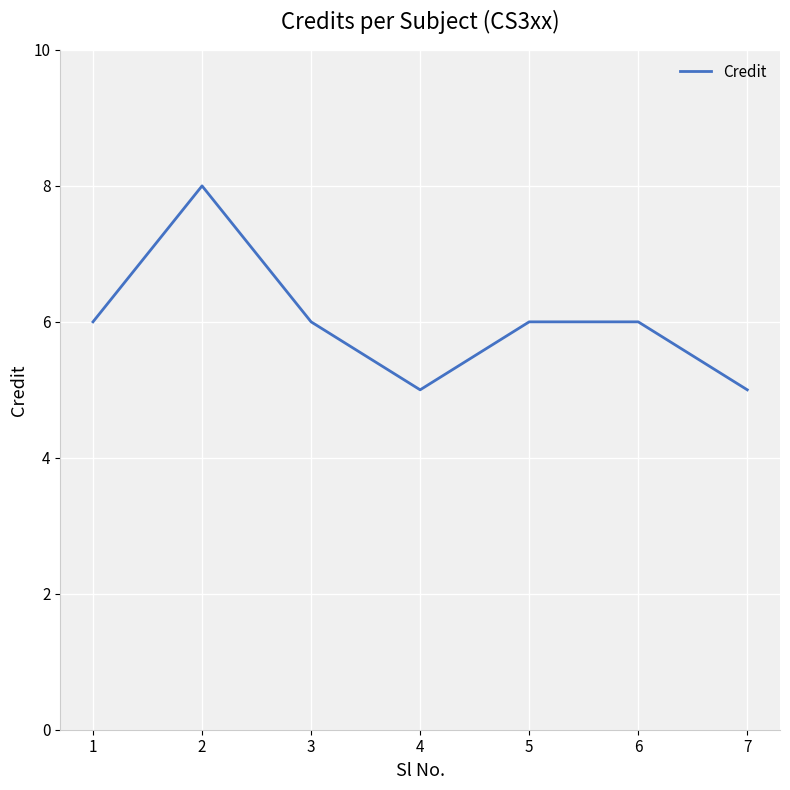

What is the approximate value at 3?

6